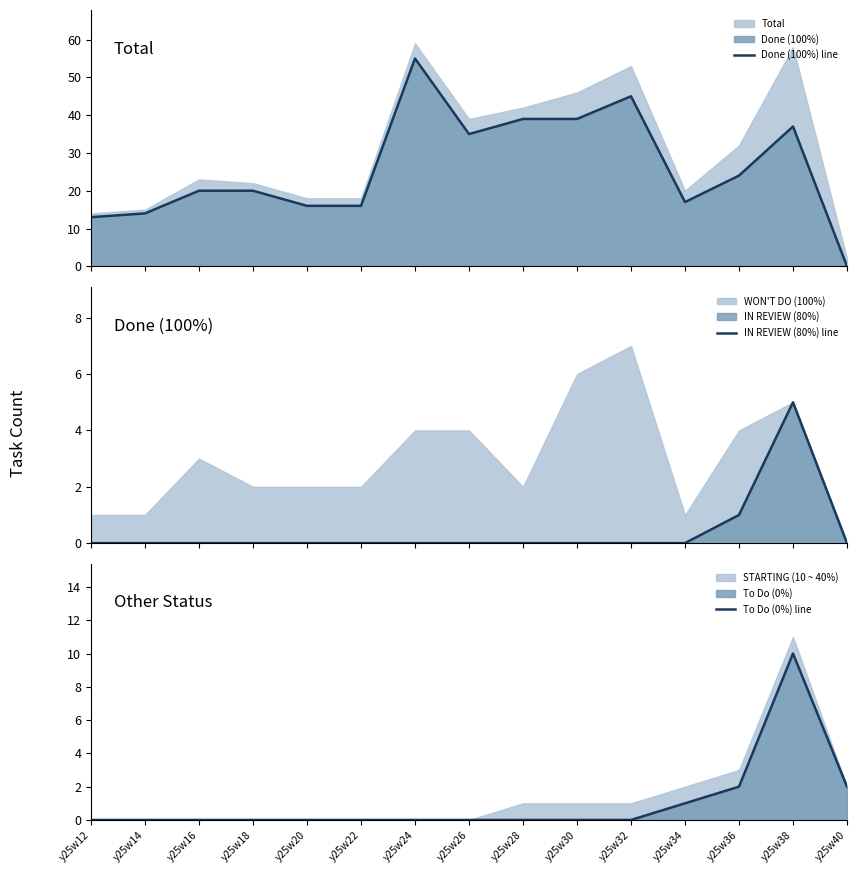

Does the chart have visible grid lines?

No